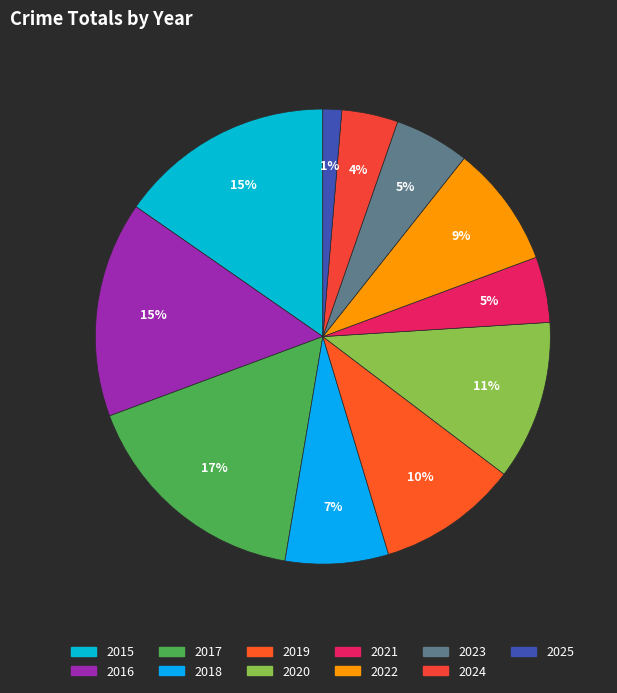

How many slices are in this pie chart?

11